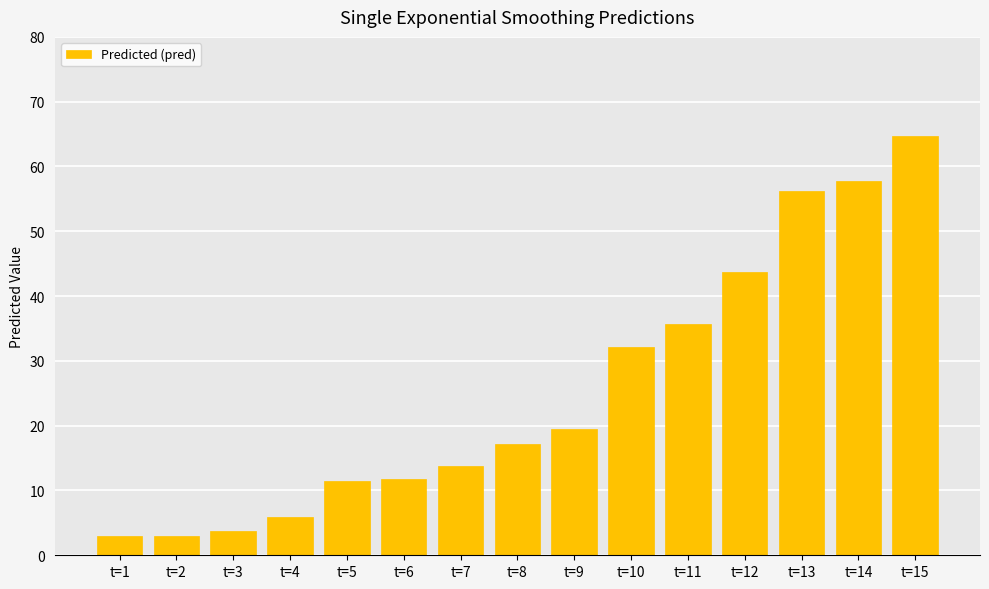

Which category has the highest value across all series?

t=15